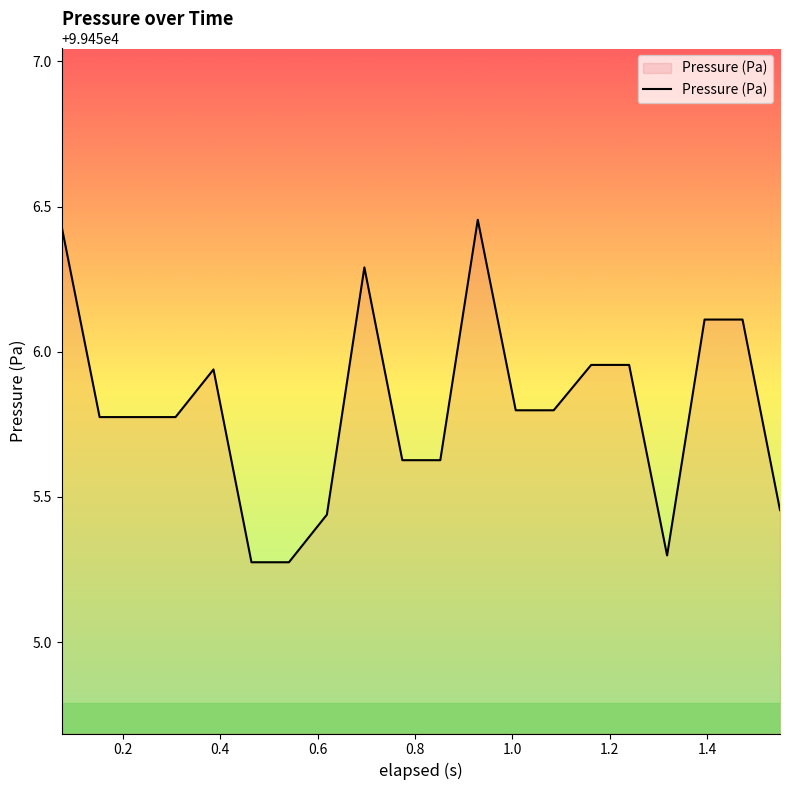

What is the difference between the maximum and minimum values?

1.2